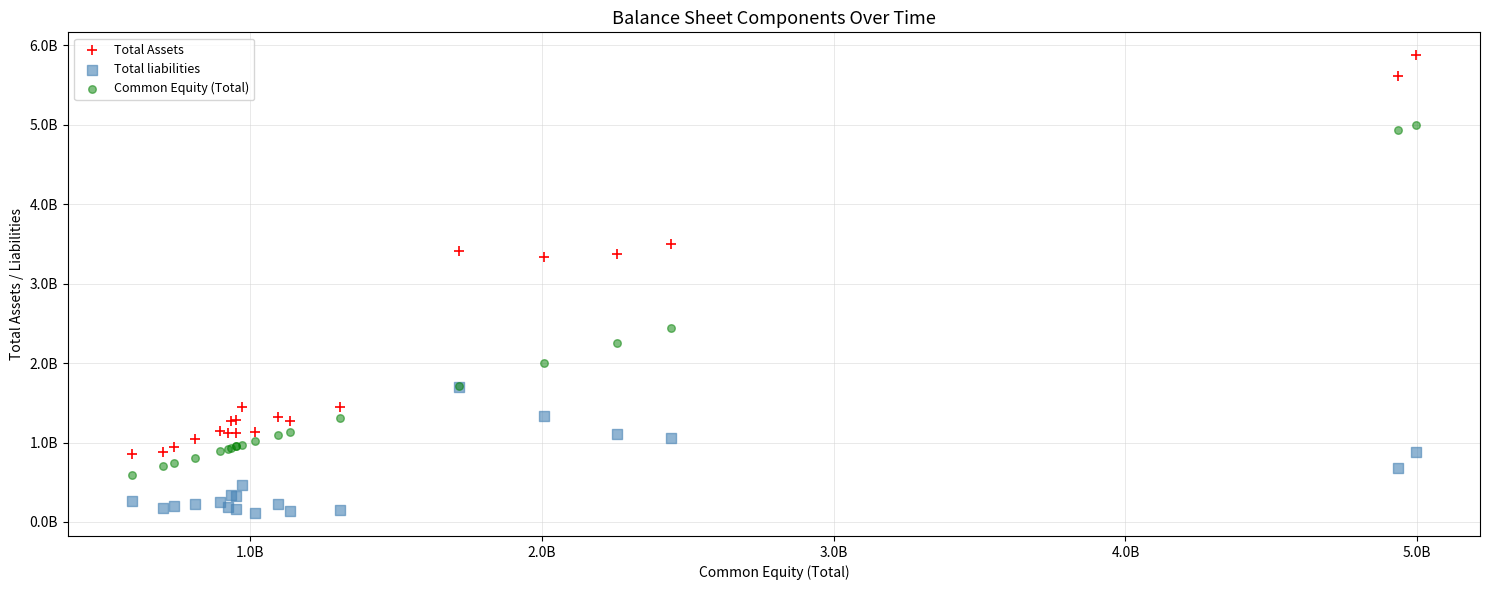

Which series contains the lowest Y value?

Total liabilities